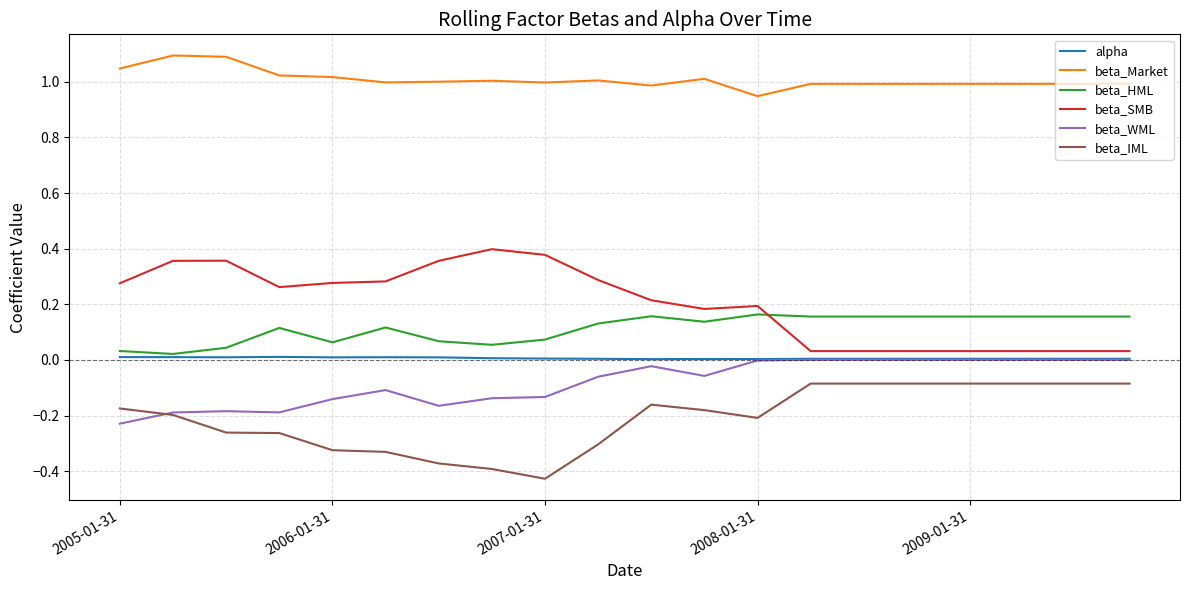

Which series has the largest total across all categories?

beta_Market